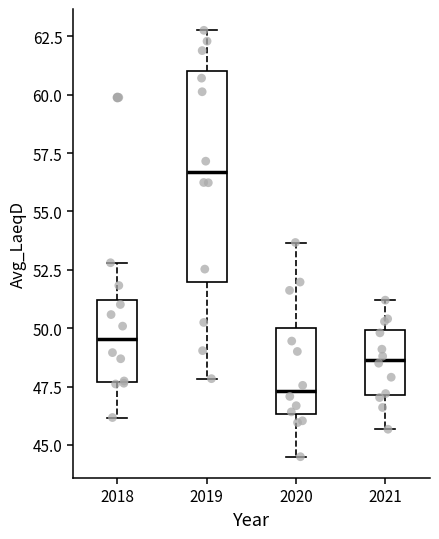

Which box's median line is the highest?

2019